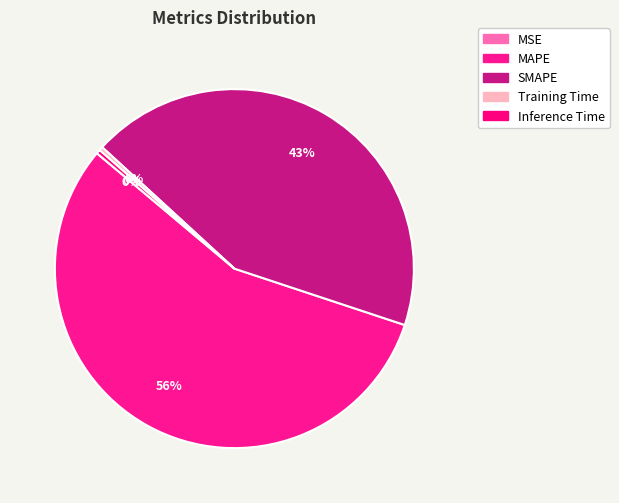

To the nearest percent, what is the difference between the largest and smallest slice percentages?

56%